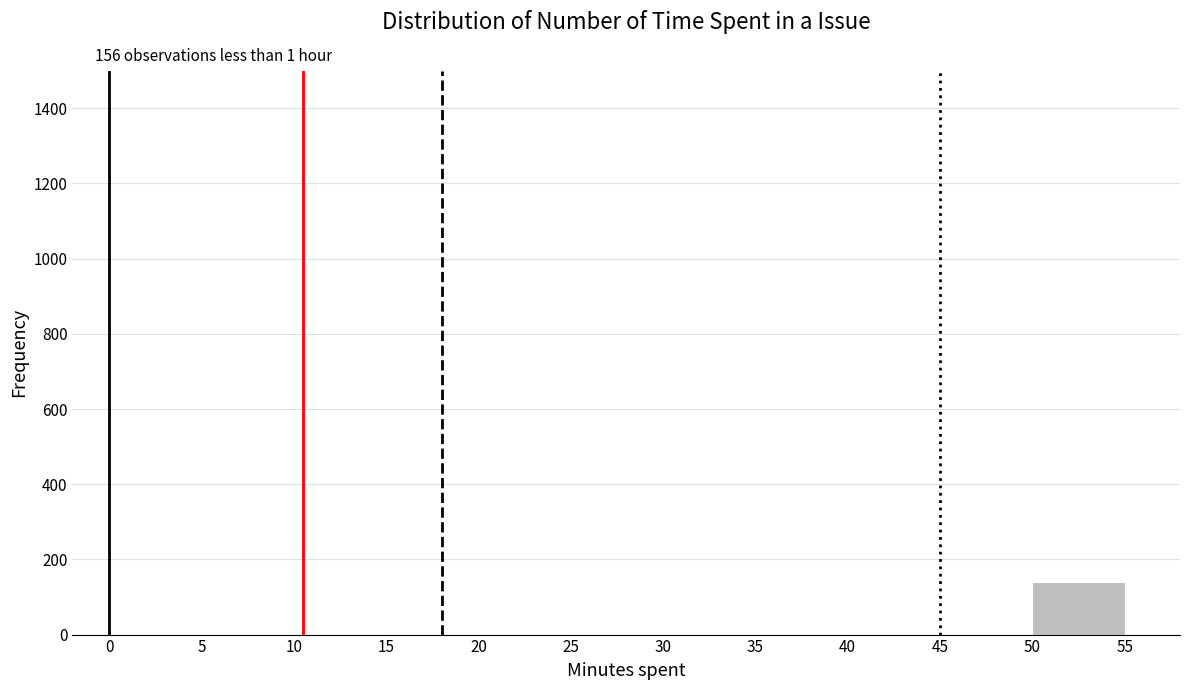

Over which range of the x-axis is the bar tallest?

50 to 55